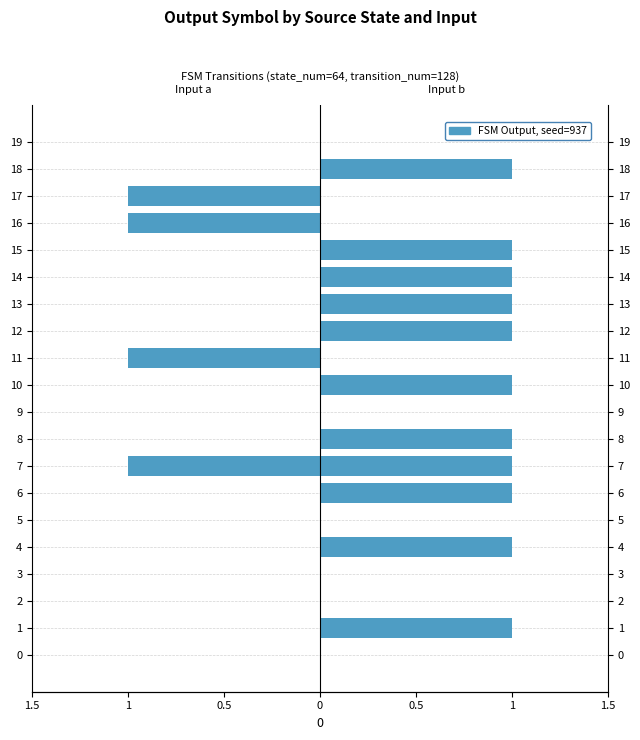

Count the number of categories in the chart.

20